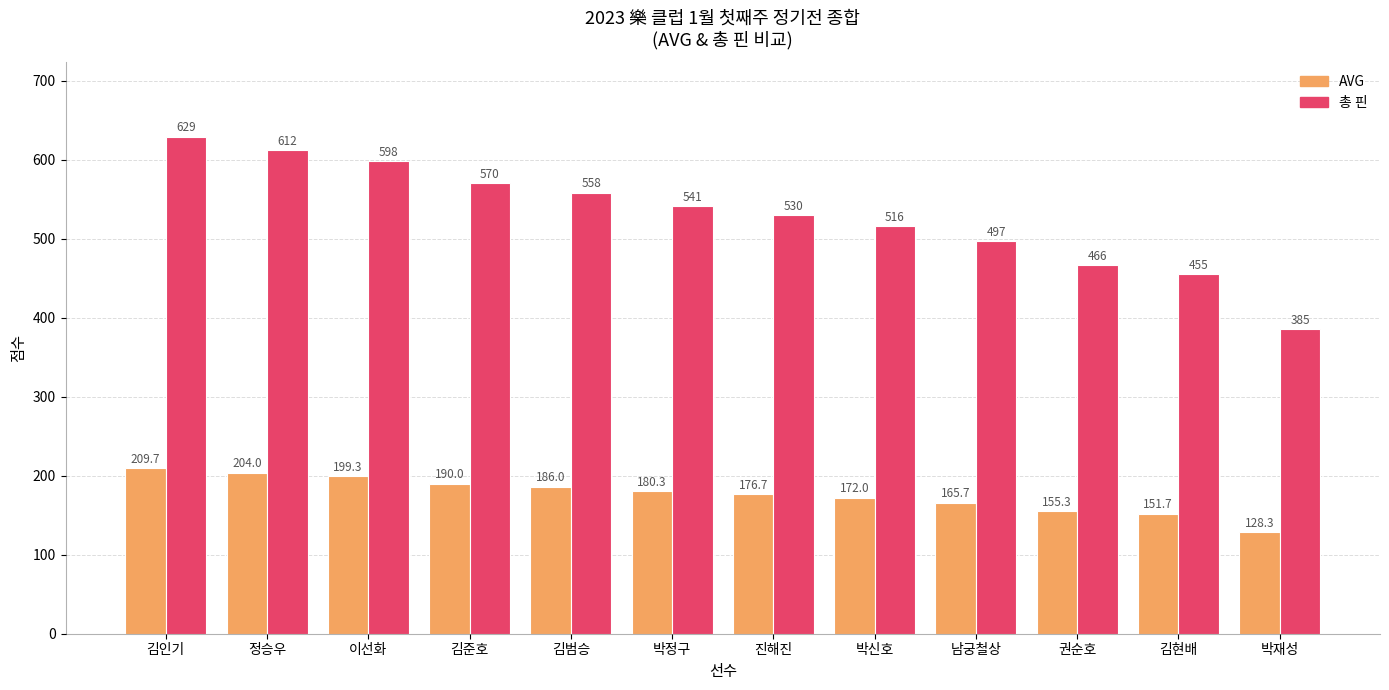

At which label does 총 핀 first exceed 541?

김인기